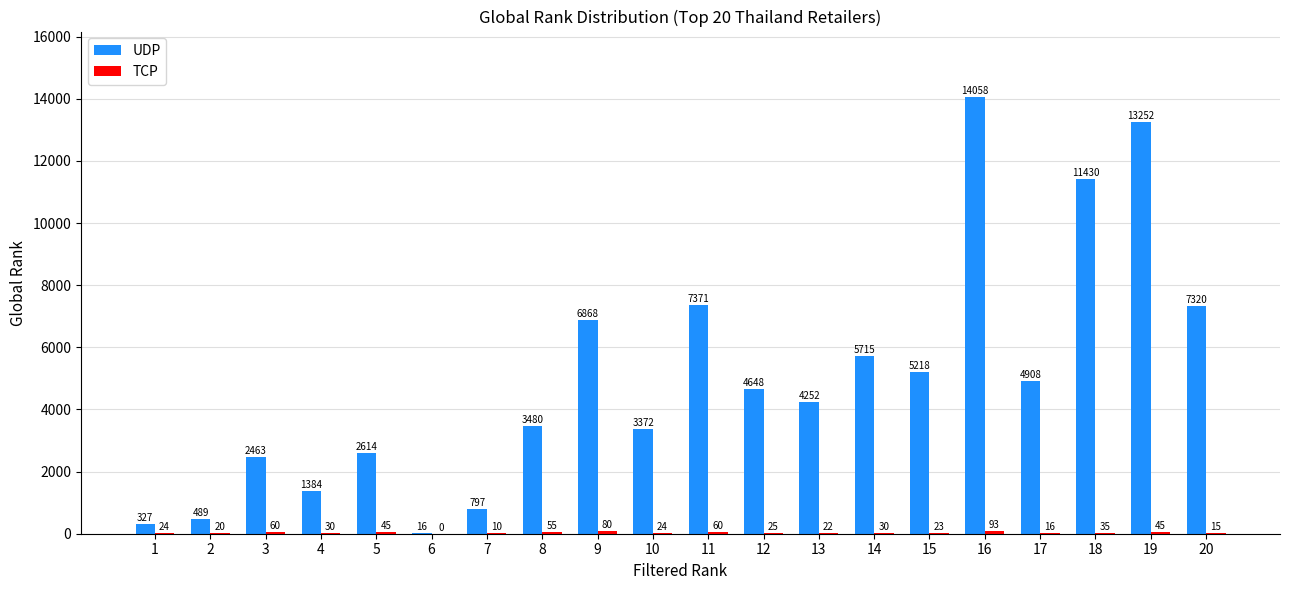

Which series changed the most between 4 and 18?

UDP